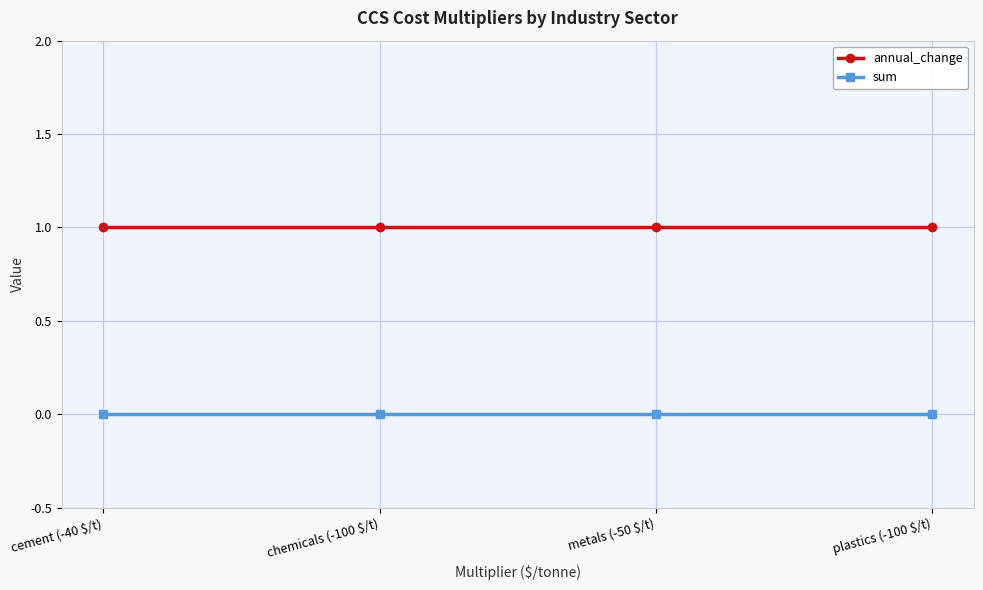

Which series has the largest total across all categories?

annual_change